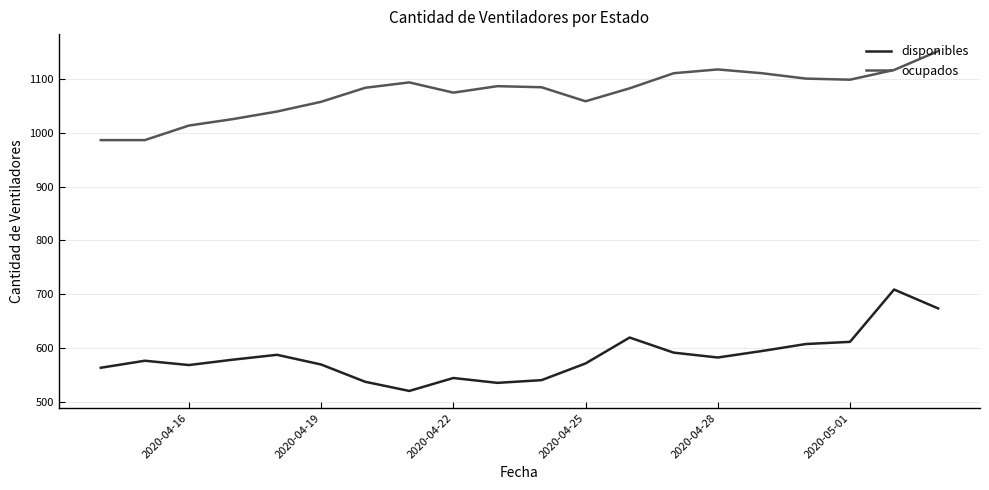

Which series has the largest total across all categories?

ocupados